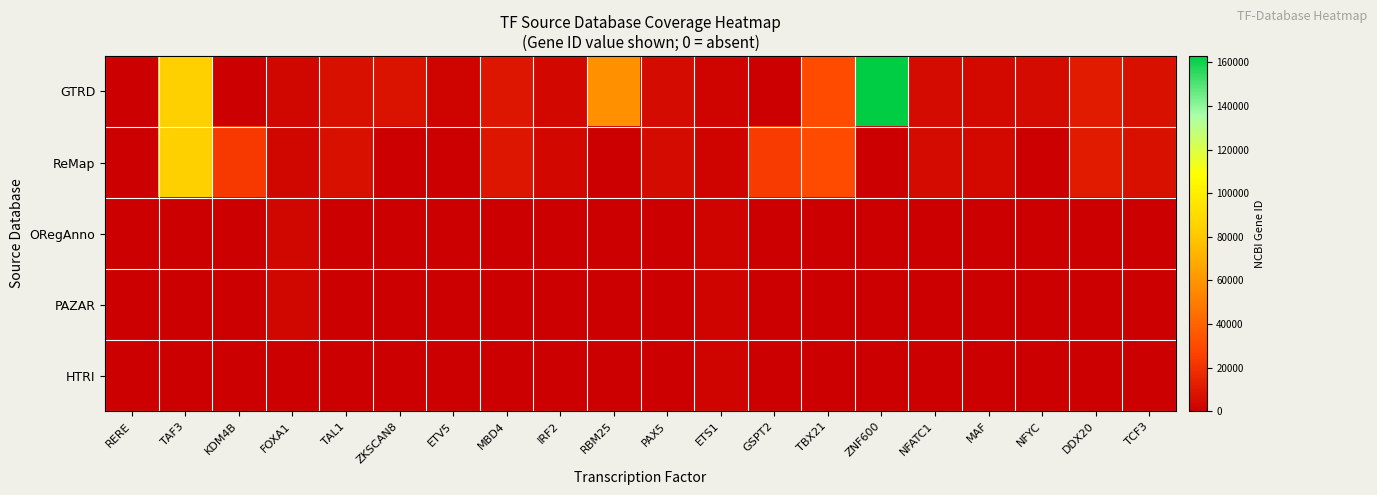

How many series are shown in this chart?

5